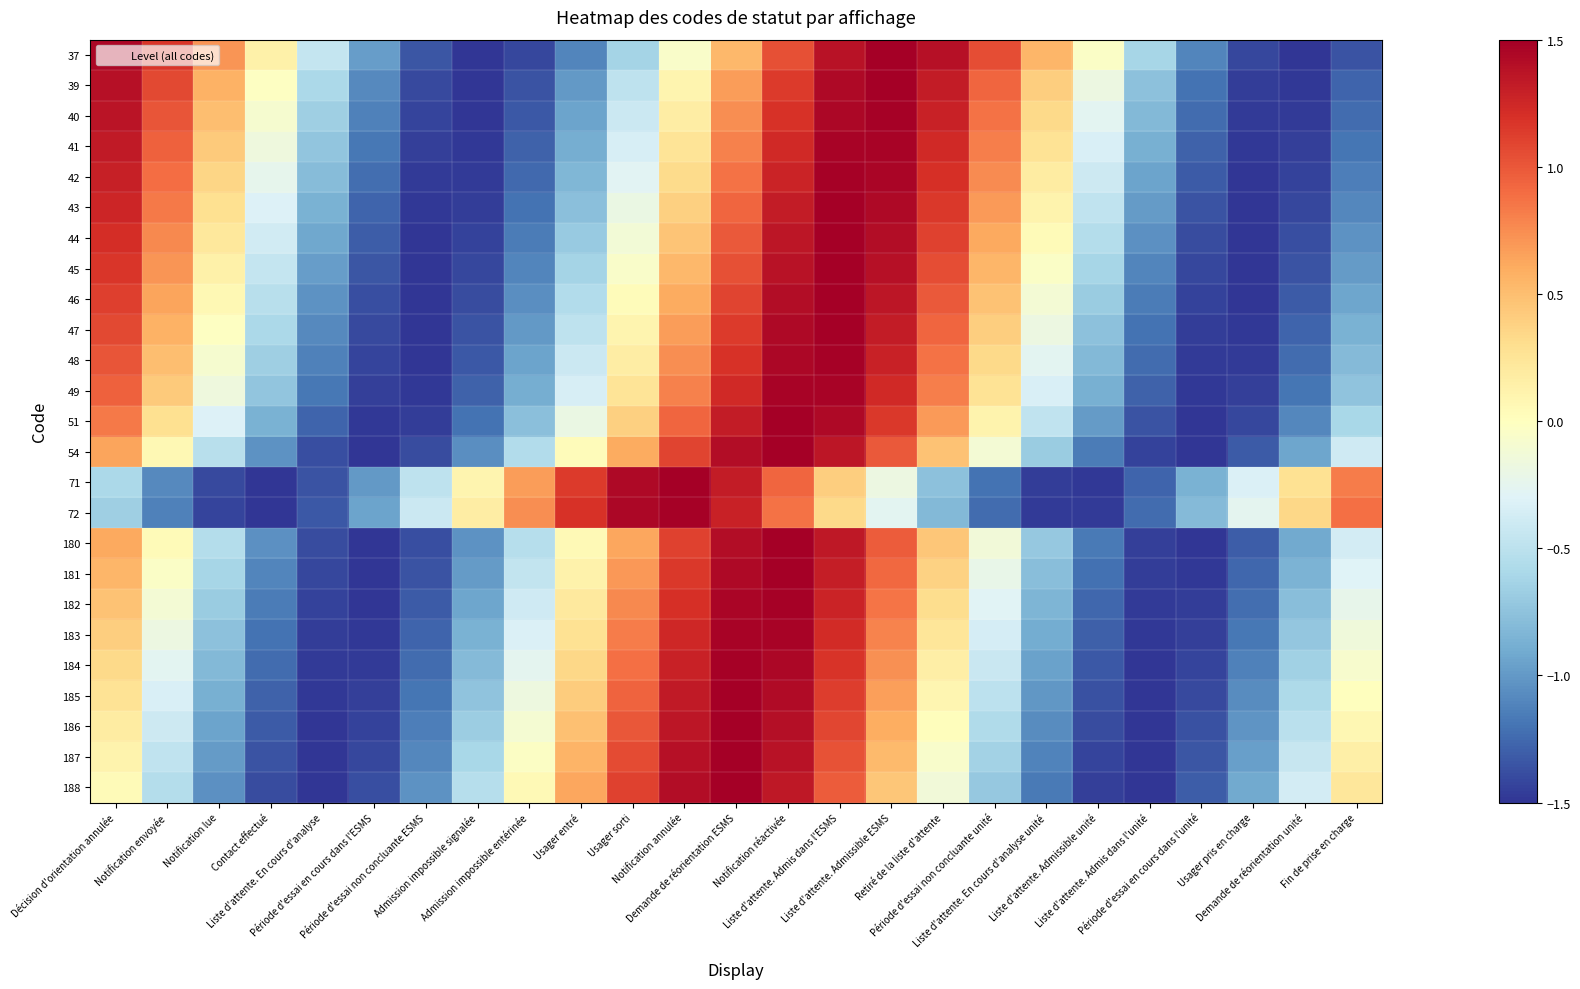

Which label corresponds to the smallest value in the chart?

Usager pris en charge